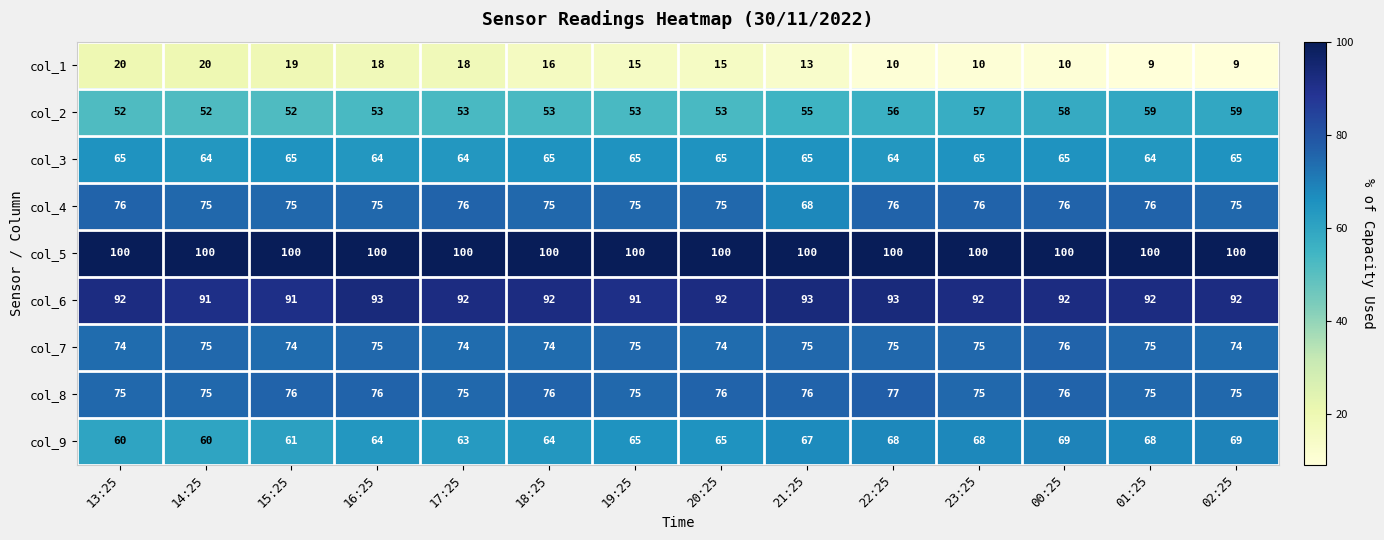

Rank the series at 13:25 from highest to lowest value.

col_5, col_6, col_4, col_8, col_7, col_3, col_9, col_2, col_1